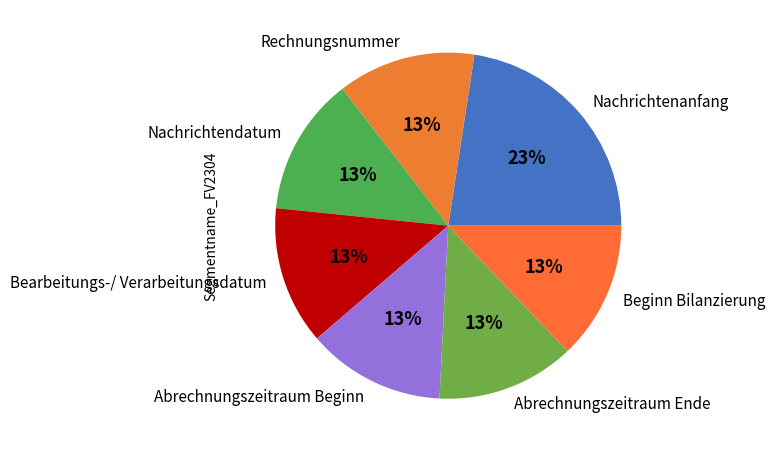

To the nearest percent, what is the average slice percentage?

14%